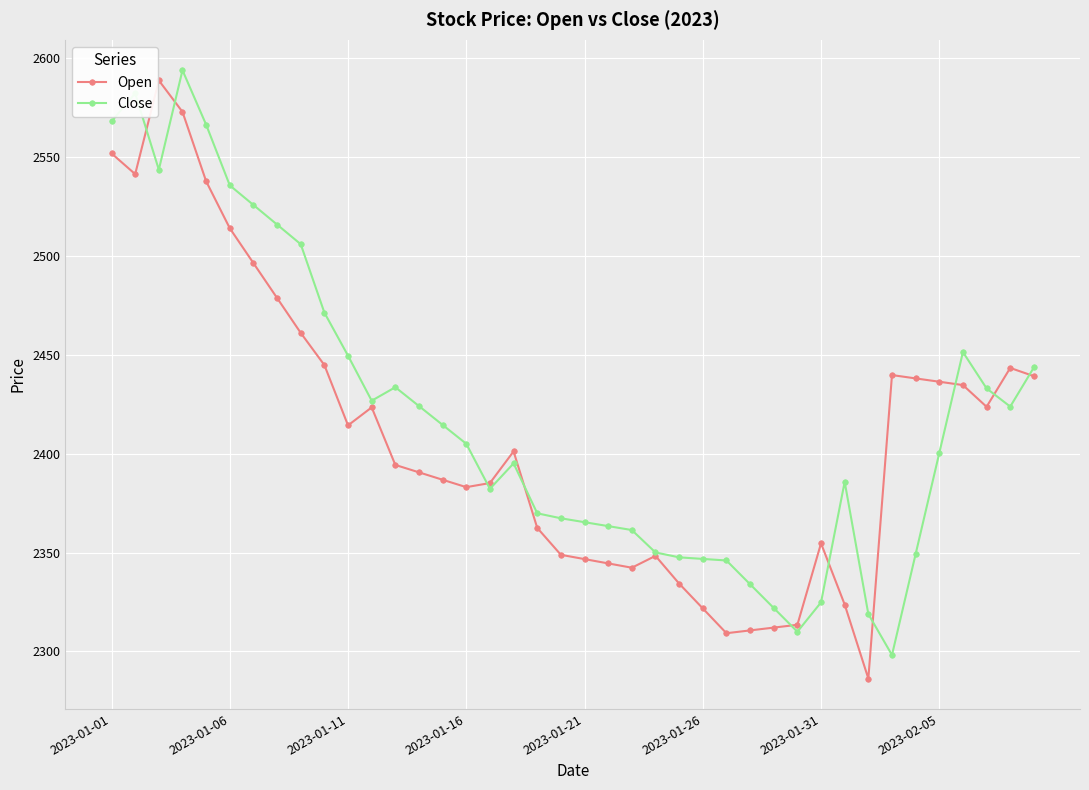

What is the highest value of the Open series?

2588.9